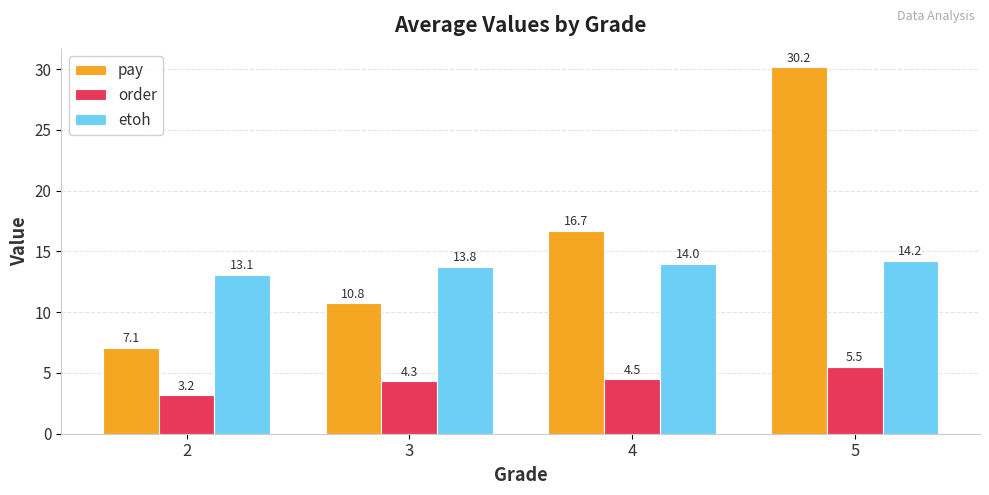

Is the value of etoh at 4 greater than the value of pay at 5?

No